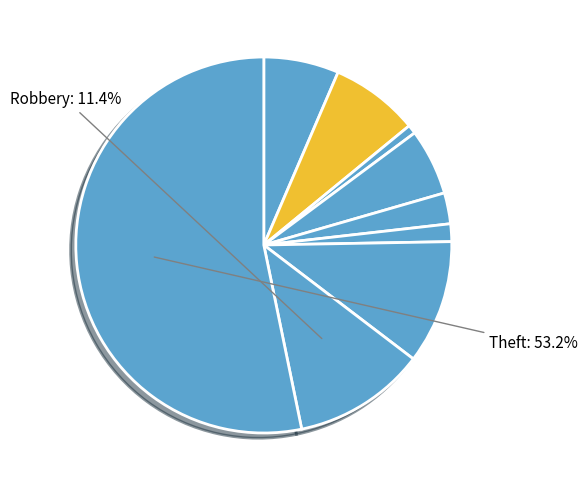

Is there any slice that represents more than half of the pie?

Yes